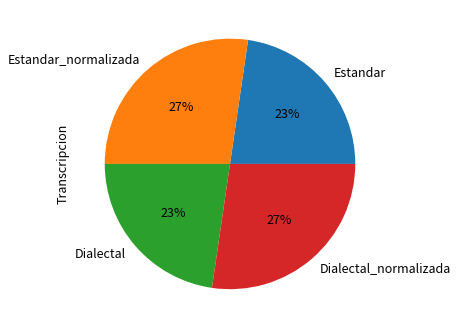

To the nearest percent, what is the average slice percentage?

25%